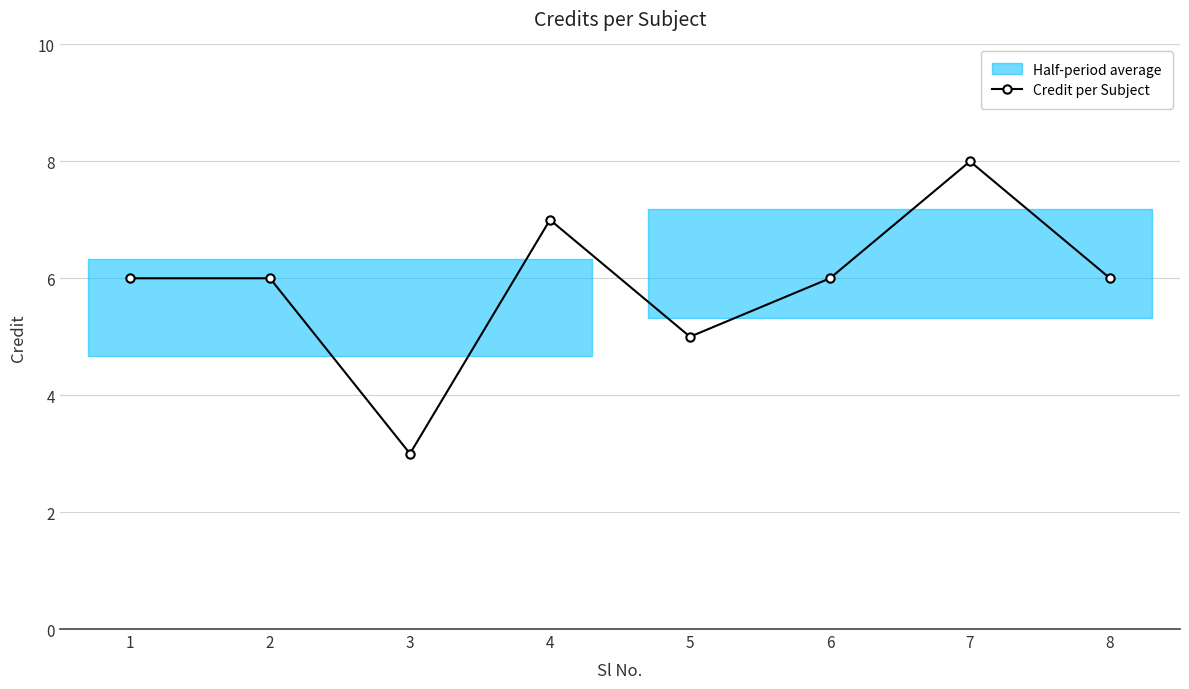

What is the difference between the values at 5 and 7?

3